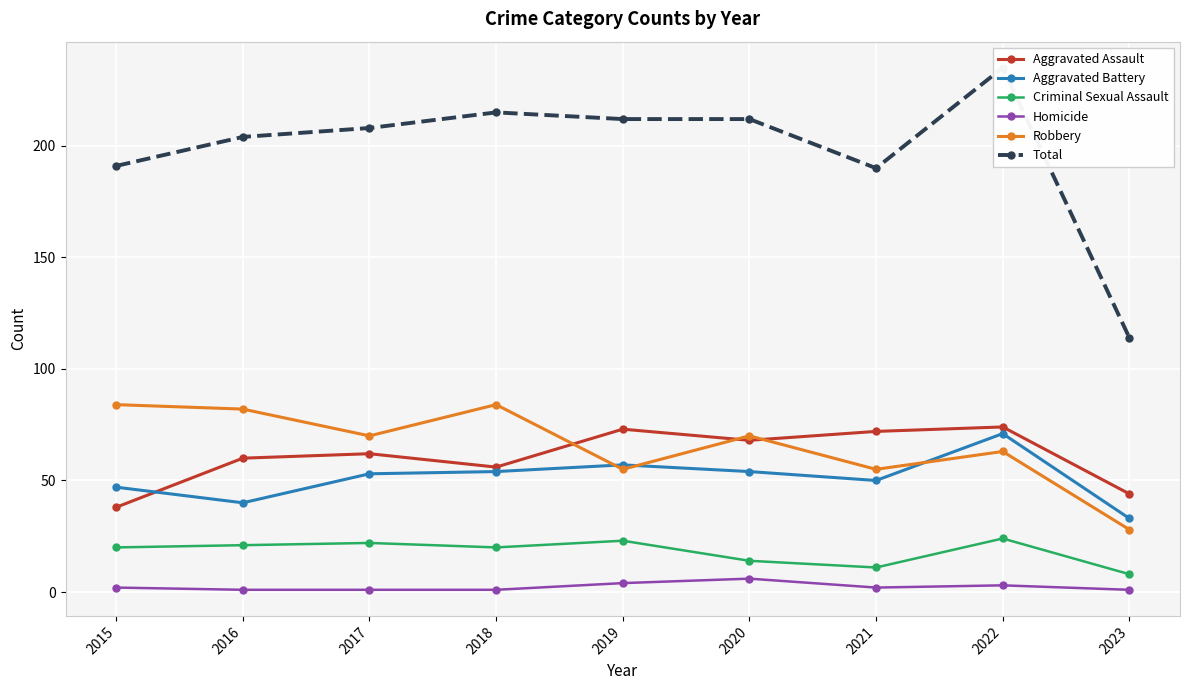

True or false: Total and Criminal Sexual Assault cross at least once.

False